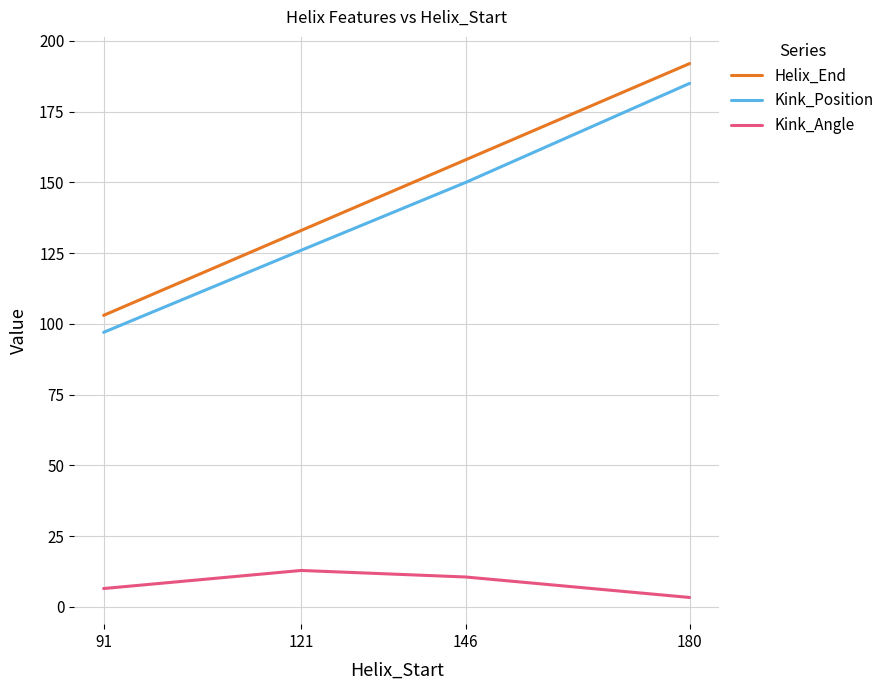

What is the approximate value of Helix_End at 91?

103.0